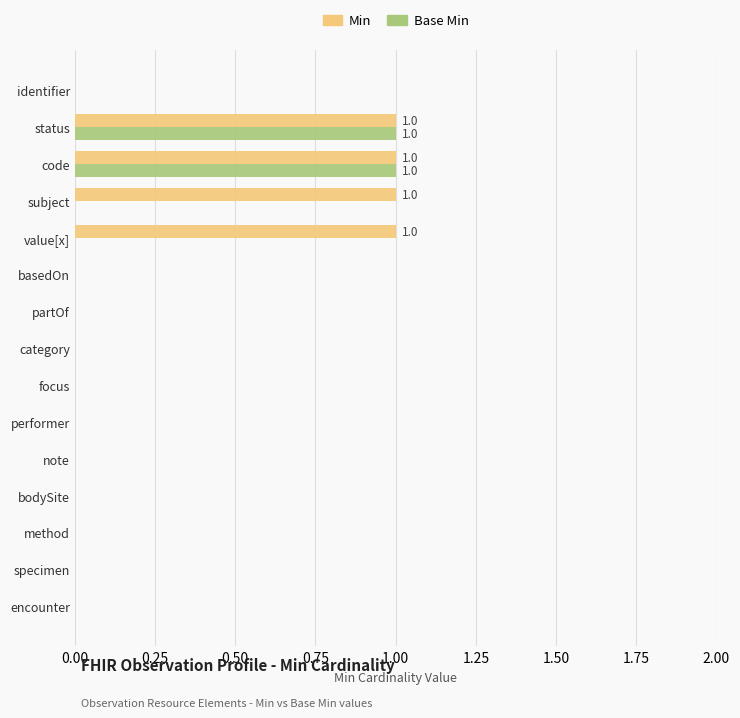

Between subject and encounter, which series saw the biggest shift?

Min